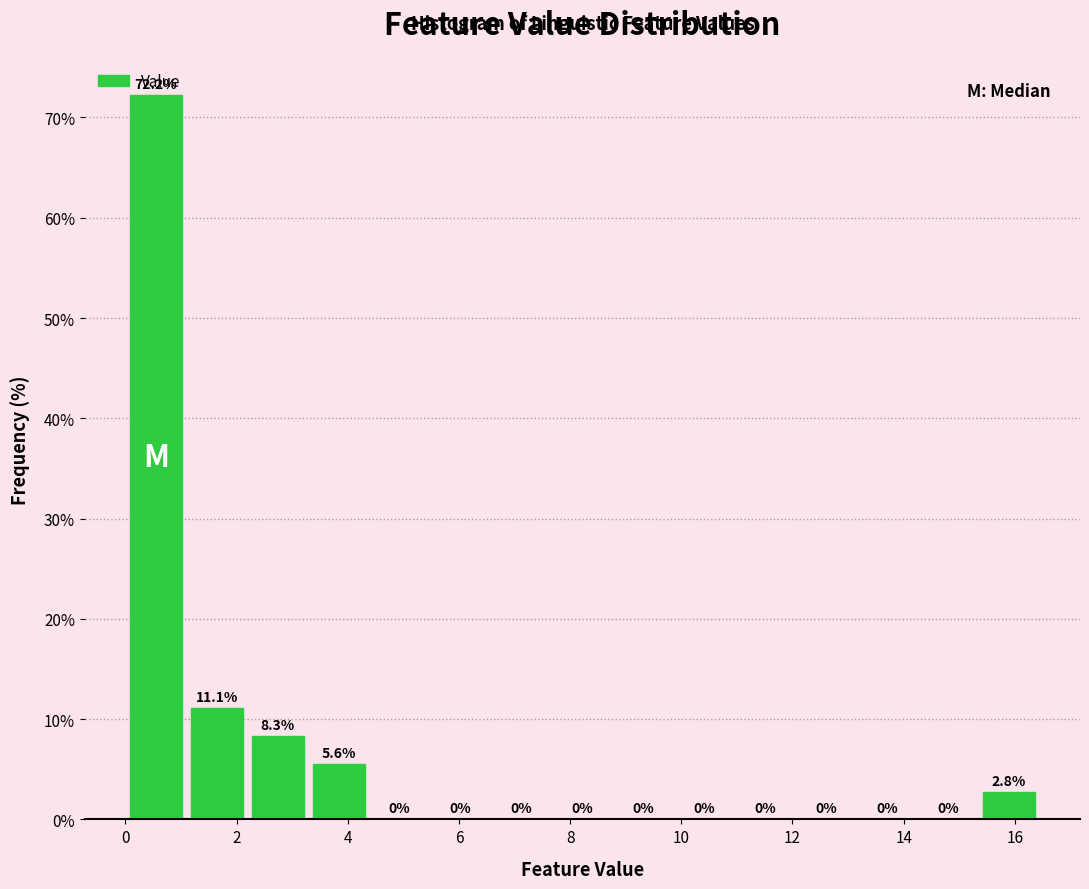

Reading left to right, list every bar in this chart as the range it spans on the x-axis followed by its height. The bar edges are not printed on the chart, so give them approximately, as read against the axis.

0.0 to 1.0: 72.2
1.0 to 2.2: 11.1
2.2 to 3.2: 8.3
3.2 to 4.4: 5.6
4.4 to 5.4: 0.0
5.4 to 6.6: 0.0
6.6 to 7.6: 0.0
7.6 to 8.8: 0.0
8.8 to 9.8: 0.0
9.8 to 11.0: 0.0
11.0 to 12.0: 0.0
12.0 to 13.2: 0.0
13.2 to 14.2: 0.0
14.2 to 15.4: 0.0
15.4 to 16.4: 2.8